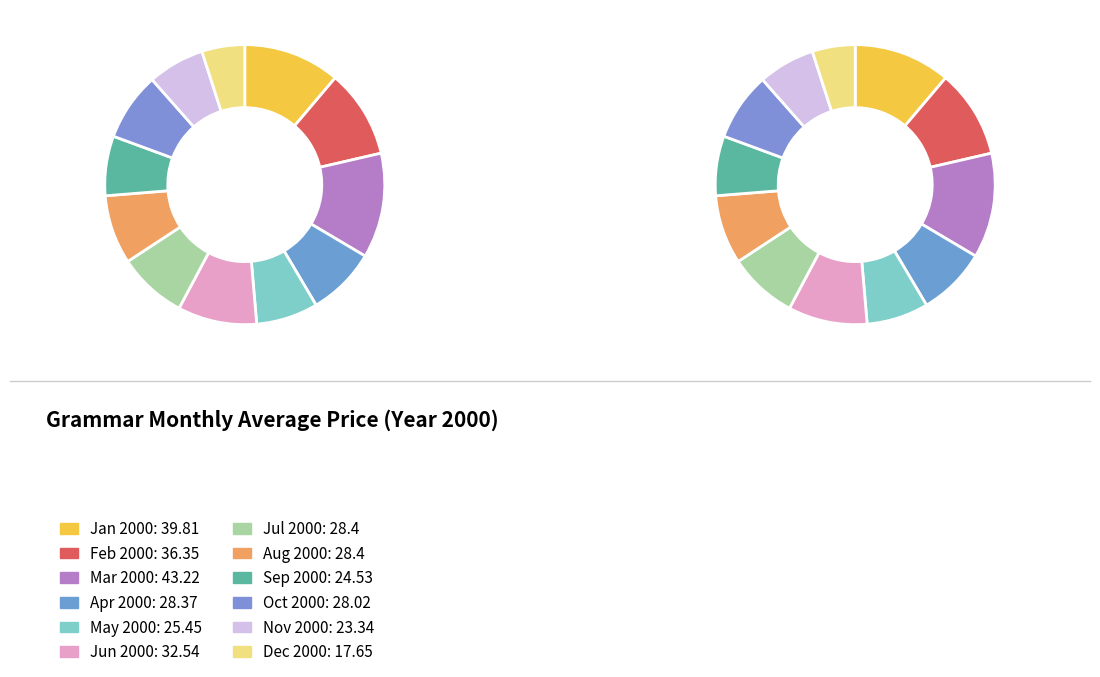

What is the change in value from Mar 2000 to Jul 2000?

-14.8